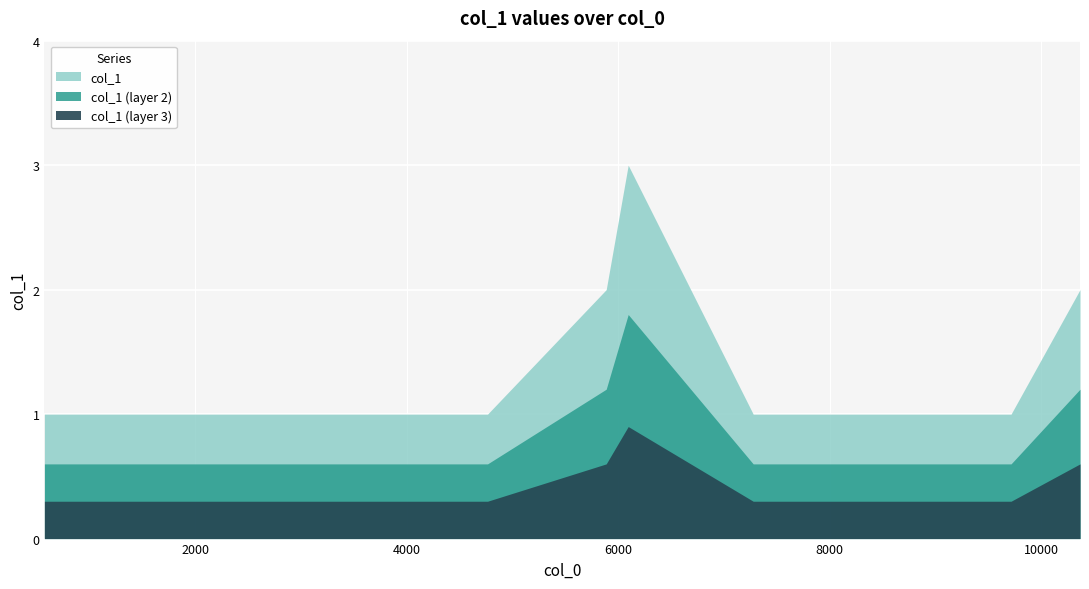

What is the difference between the second highest and minimum values?

1